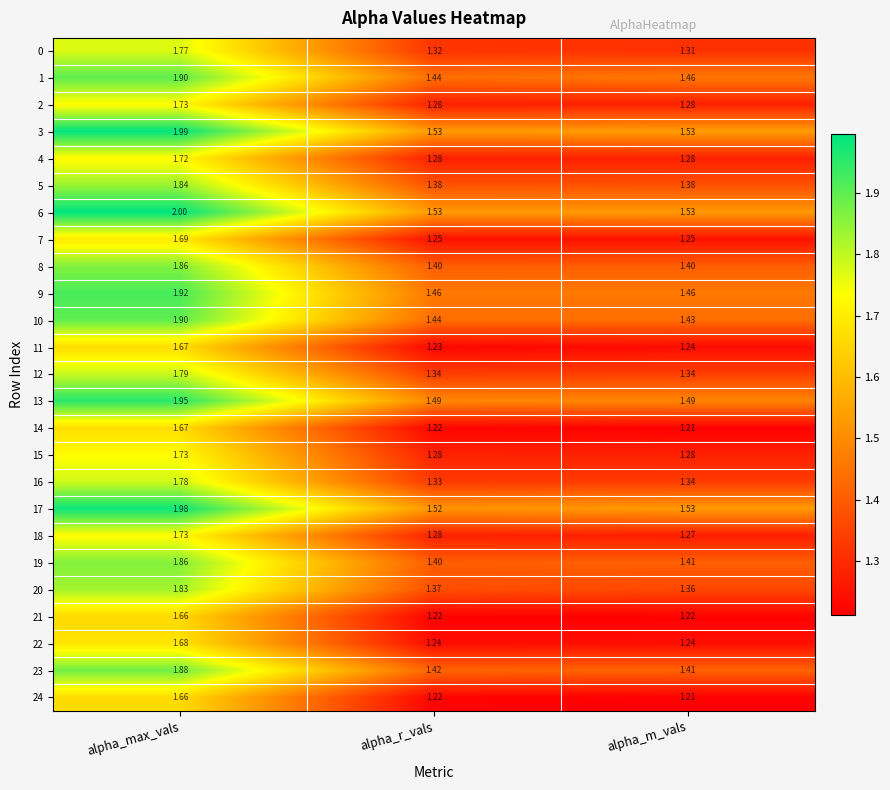

At which category is the sum across all series the highest?

alpha_max_vals